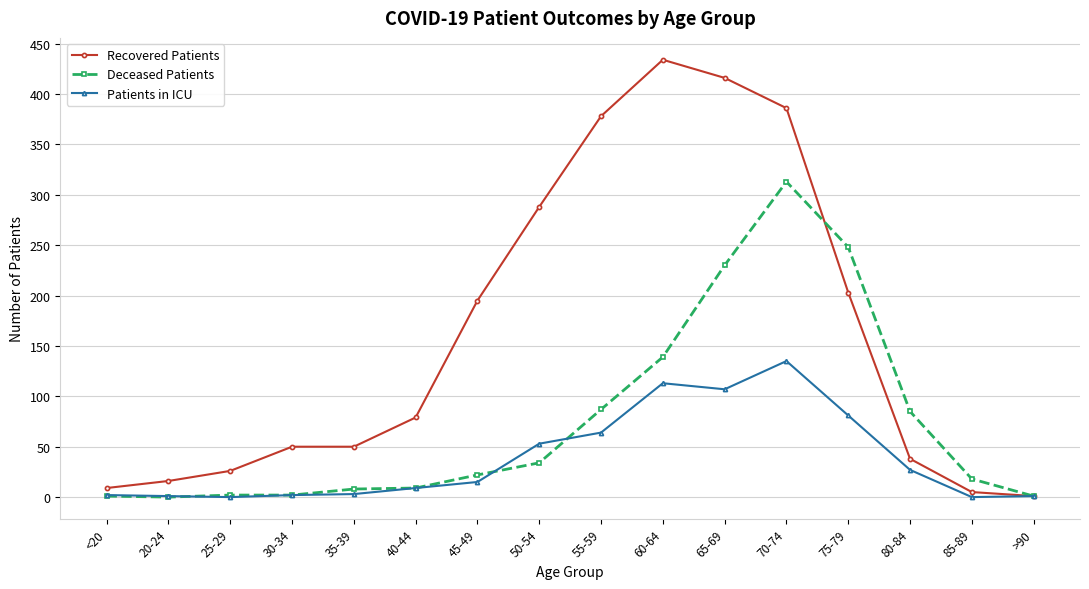

How many values in the Deceased Patients series are below 22?

8